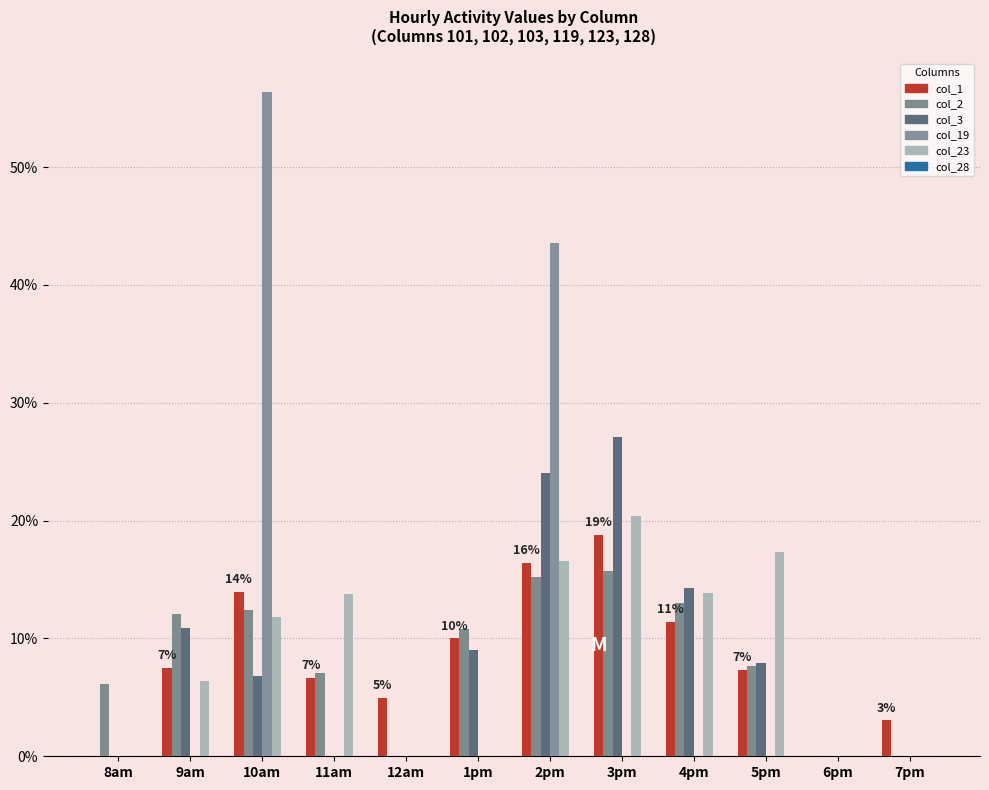

What is the value of the col_1 bar at the 4th from the left?

6.7